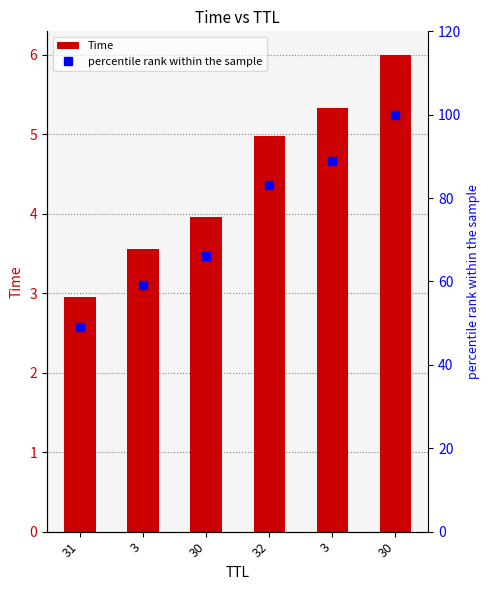

What is the minimum value shown in the chart?

2.9